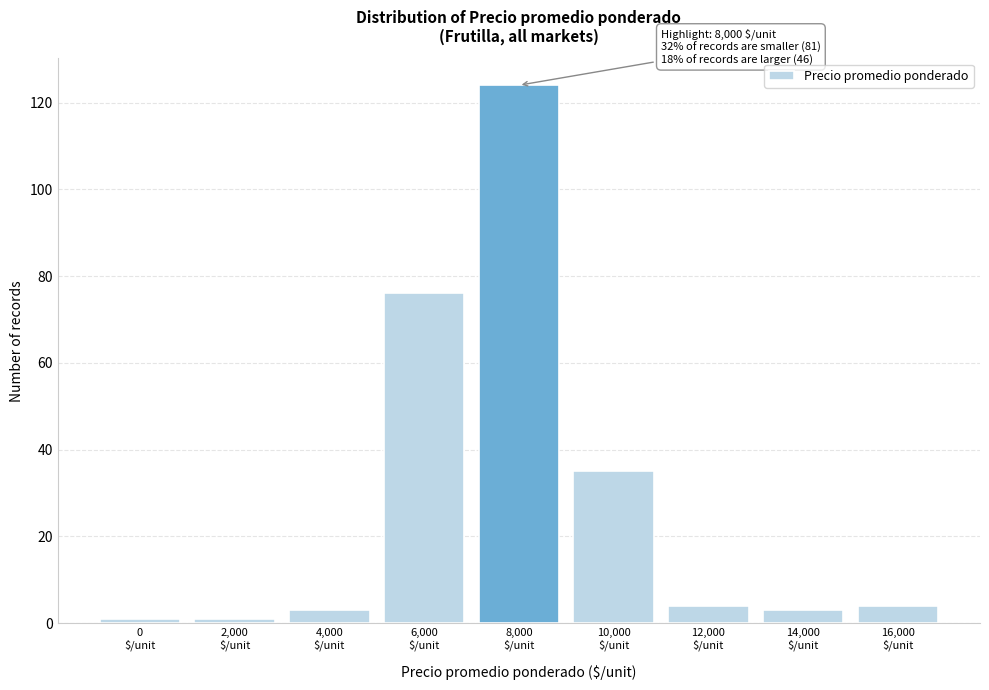

Reading right to left, extract all data points from this chart.

4	3	4	35	124	76	3	1	1